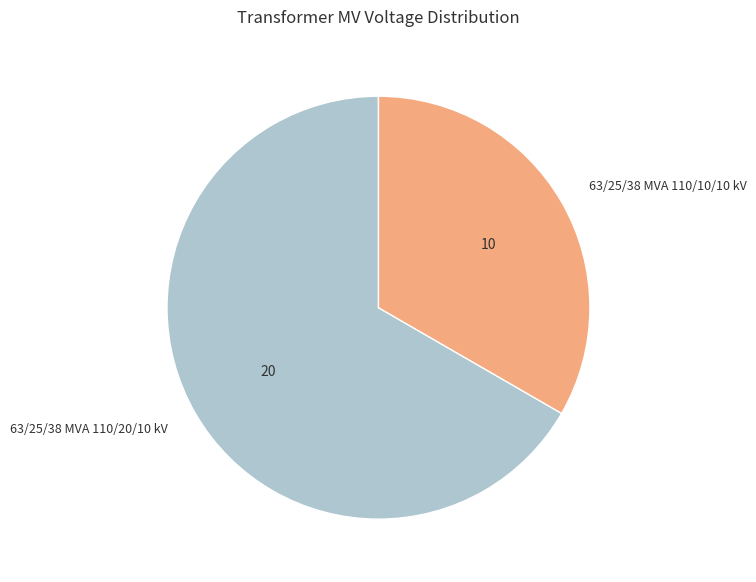

Which slice is the smallest?

63/25/38 MVA 110/10/10 kV